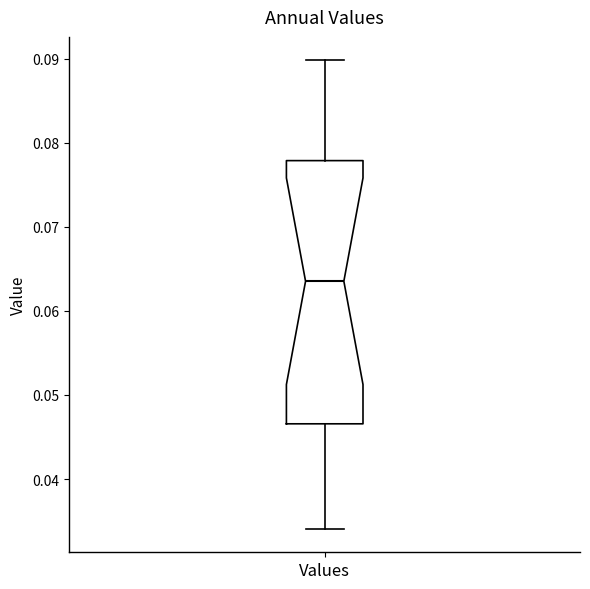

Where does the upper whisker of the box for Values end on the y-axis? The values are not printed on the chart, so give them approximately, as read against the axis.

0.090